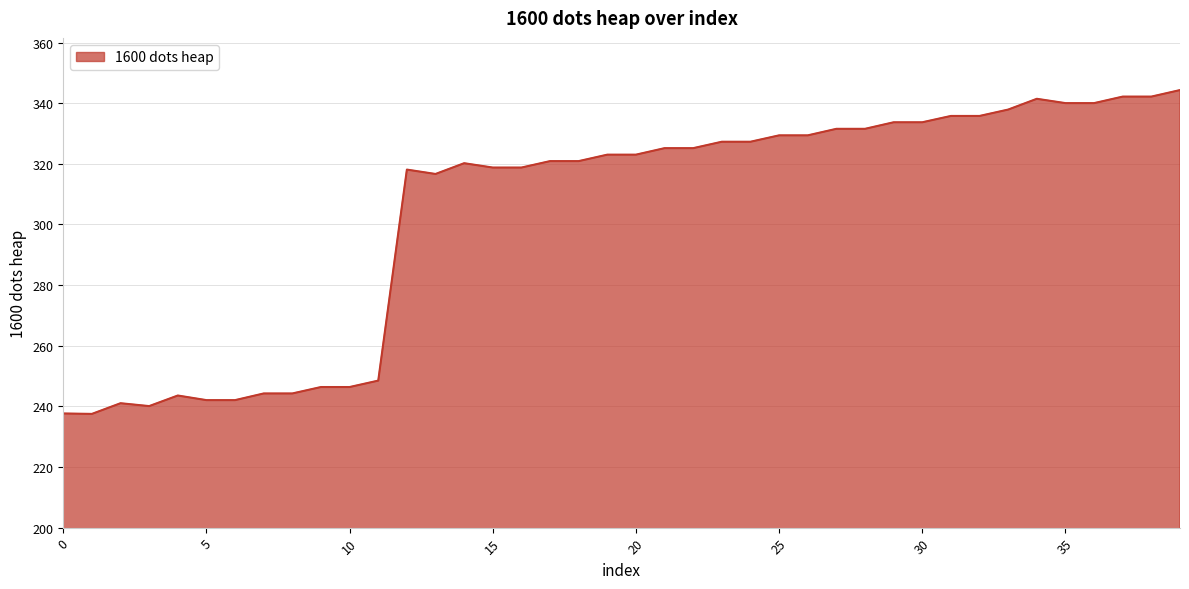

What is the maximum value shown in the chart?

344.3